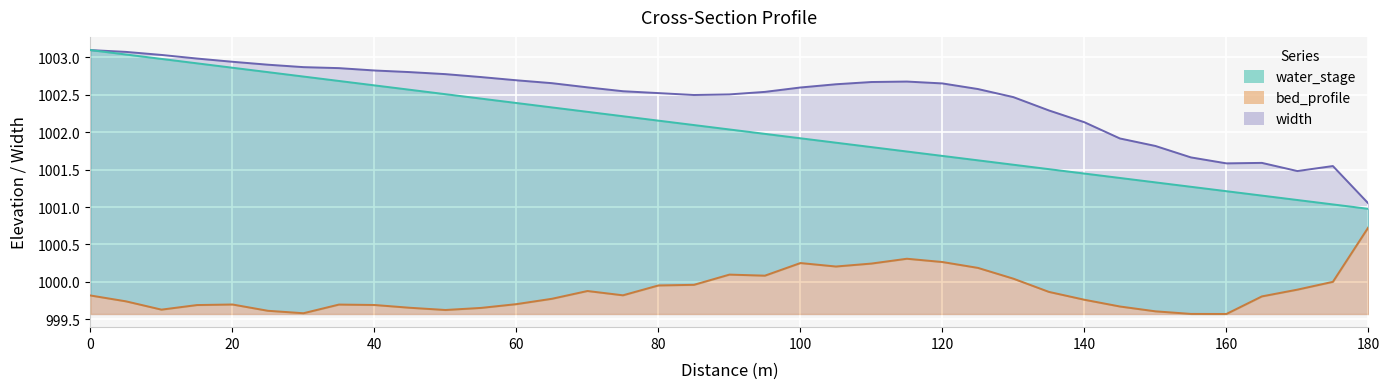

True or false: bed_profile and x_dist intersect in this chart.

False